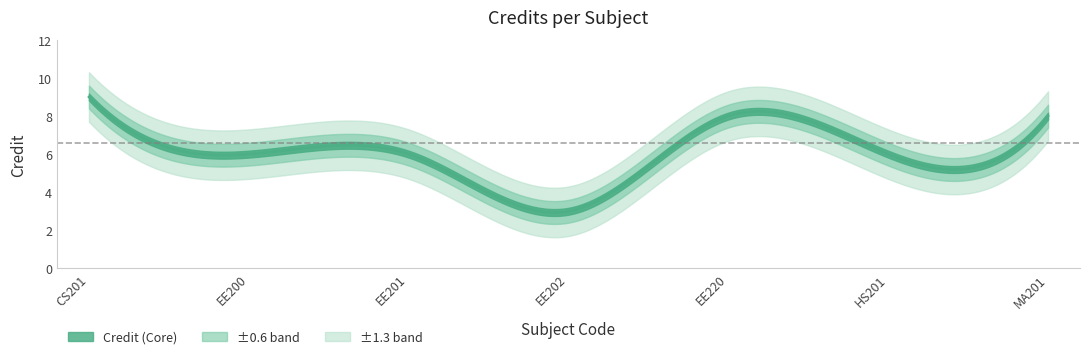

Which has a higher value, 7 or 6?

7